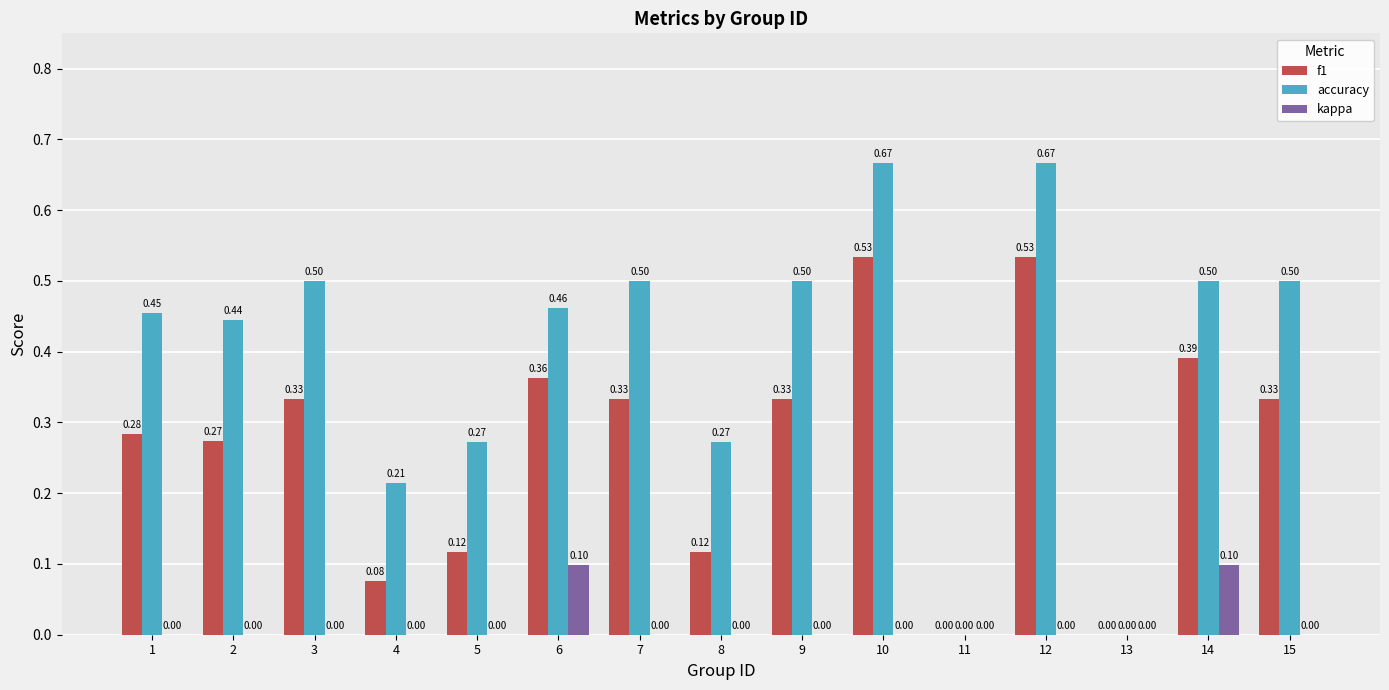

Is it true that kappa equals 0.0 at 10?

True